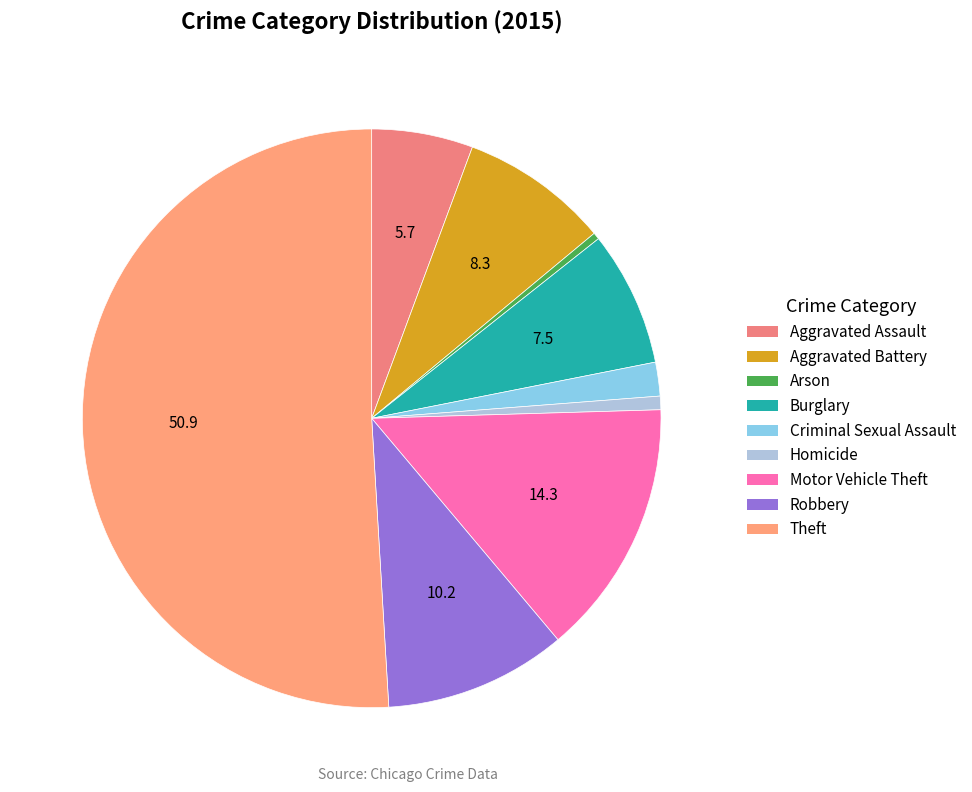

Is it true that Burglary is 1% of the pie?

False